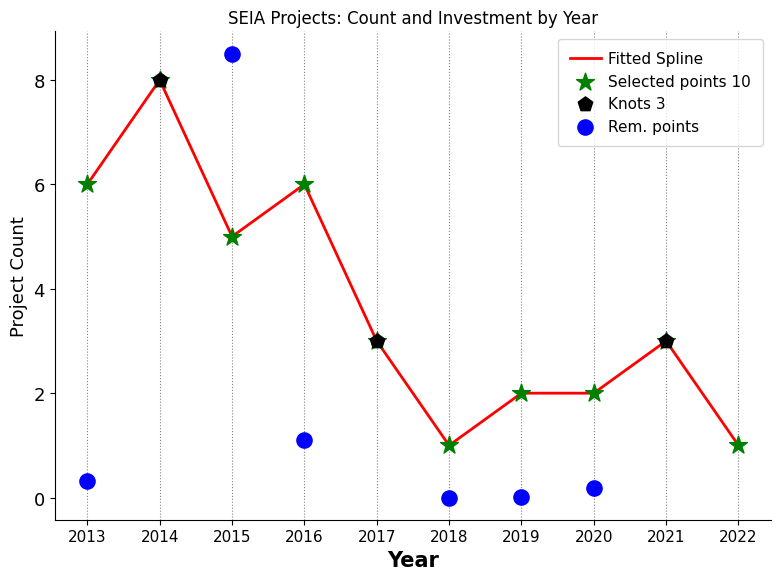

Which has a higher value, 2019 or 2013?

2013